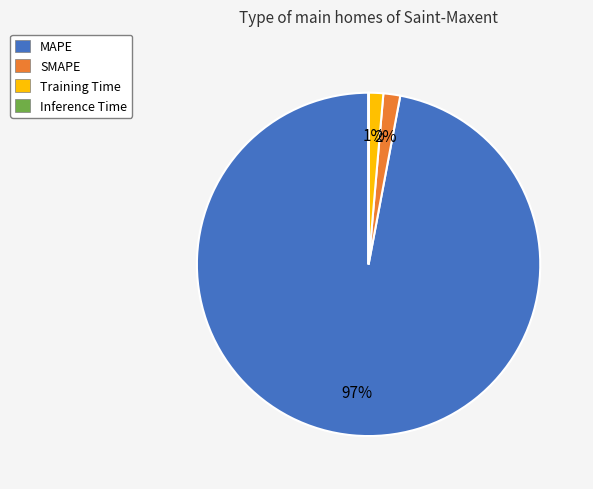

What is the largest slice in the pie chart?

MAPE